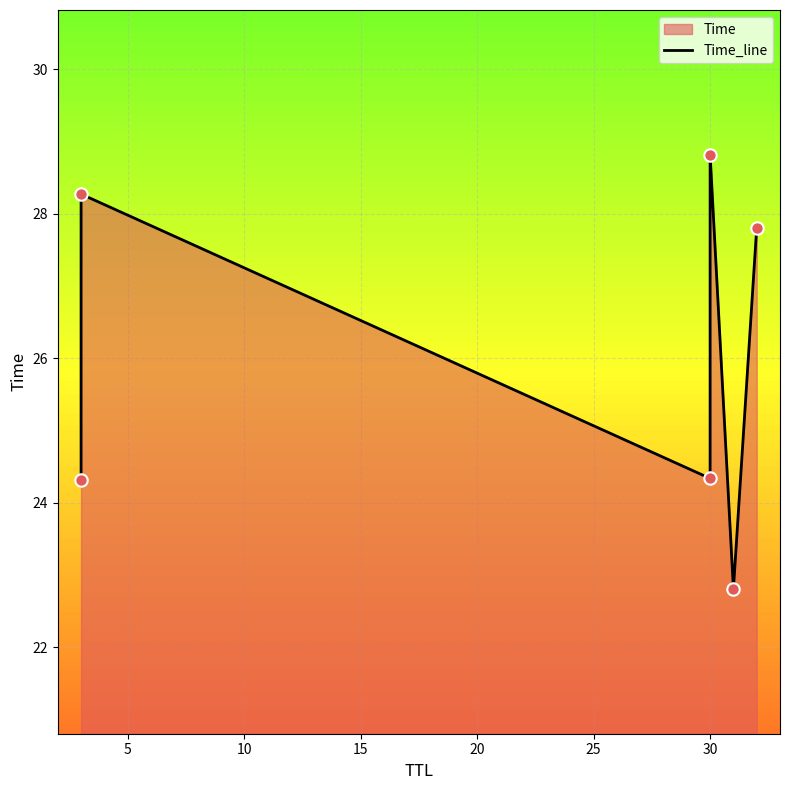

Which has a higher value, 30 or 30?

30